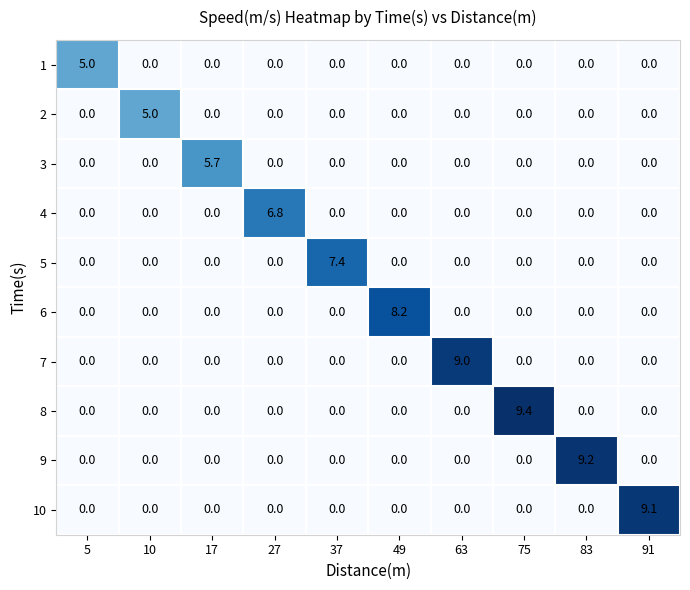

The 9 series shows 3.9 at 75. True or false?

False